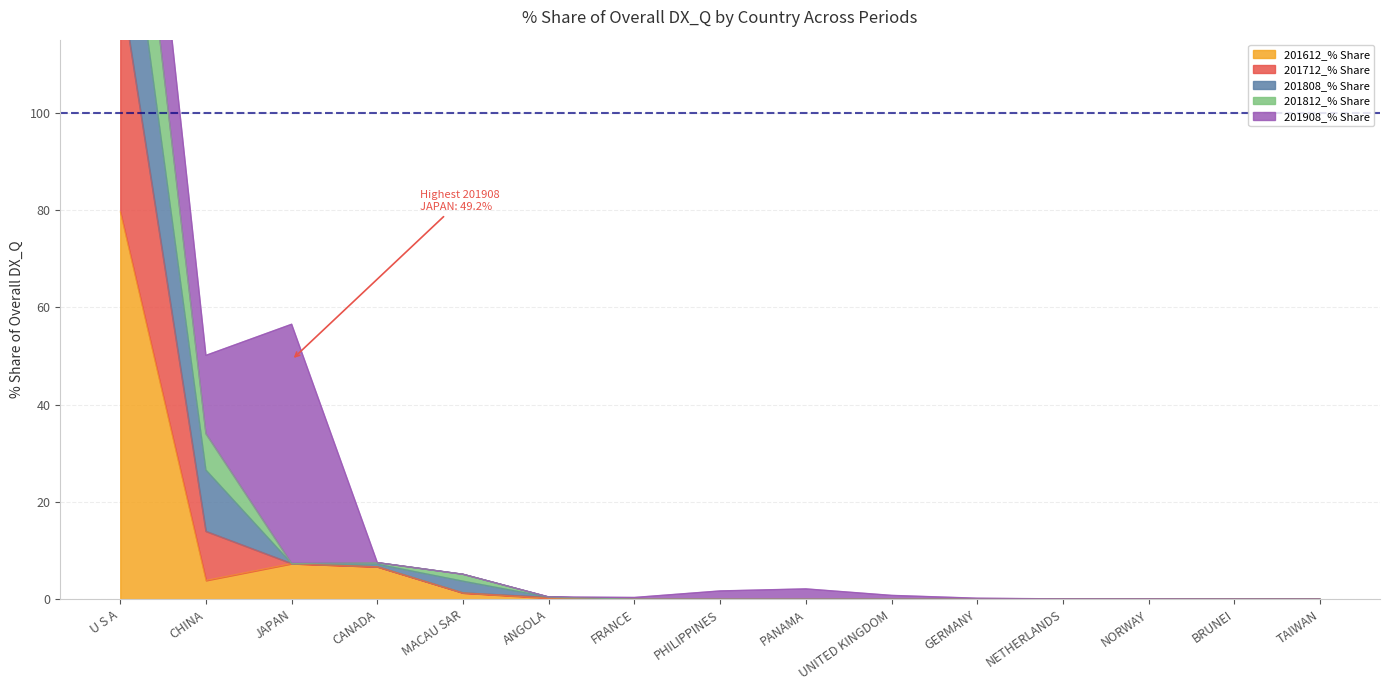

The value of 201612_% Share at U S A is 79.6. True or false?

True